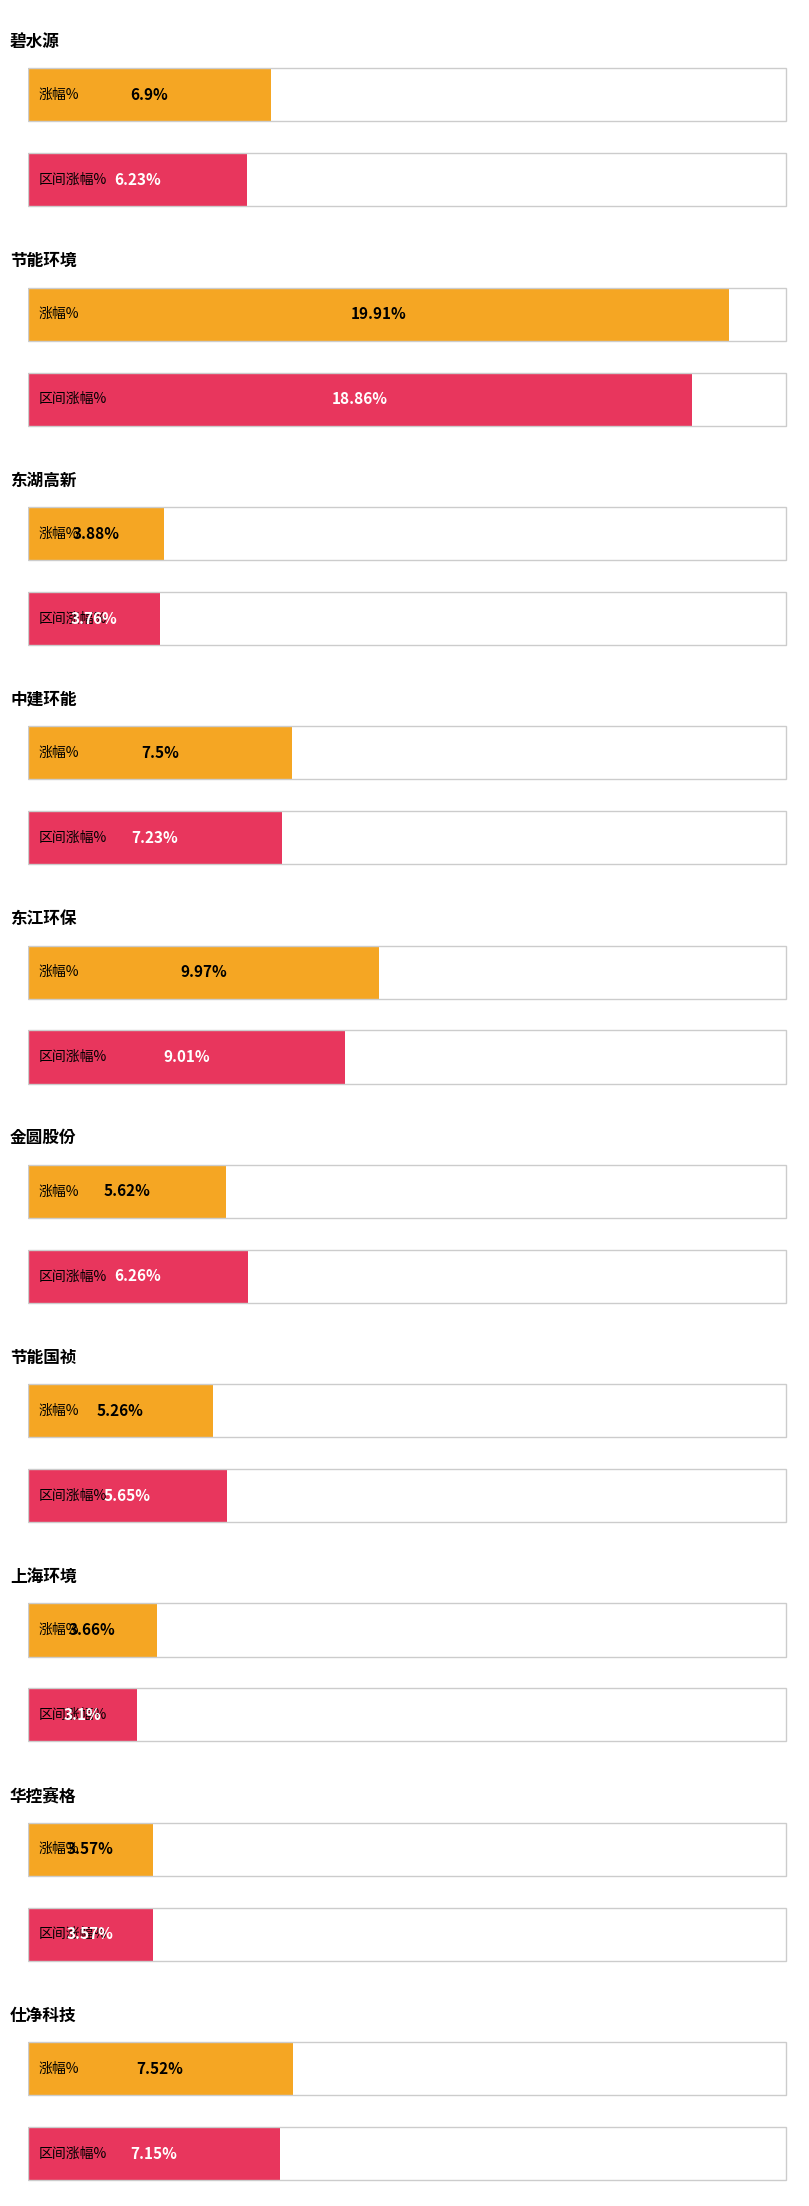

Is it true that 区间涨幅% equals 6.2 at 碧水源?

True